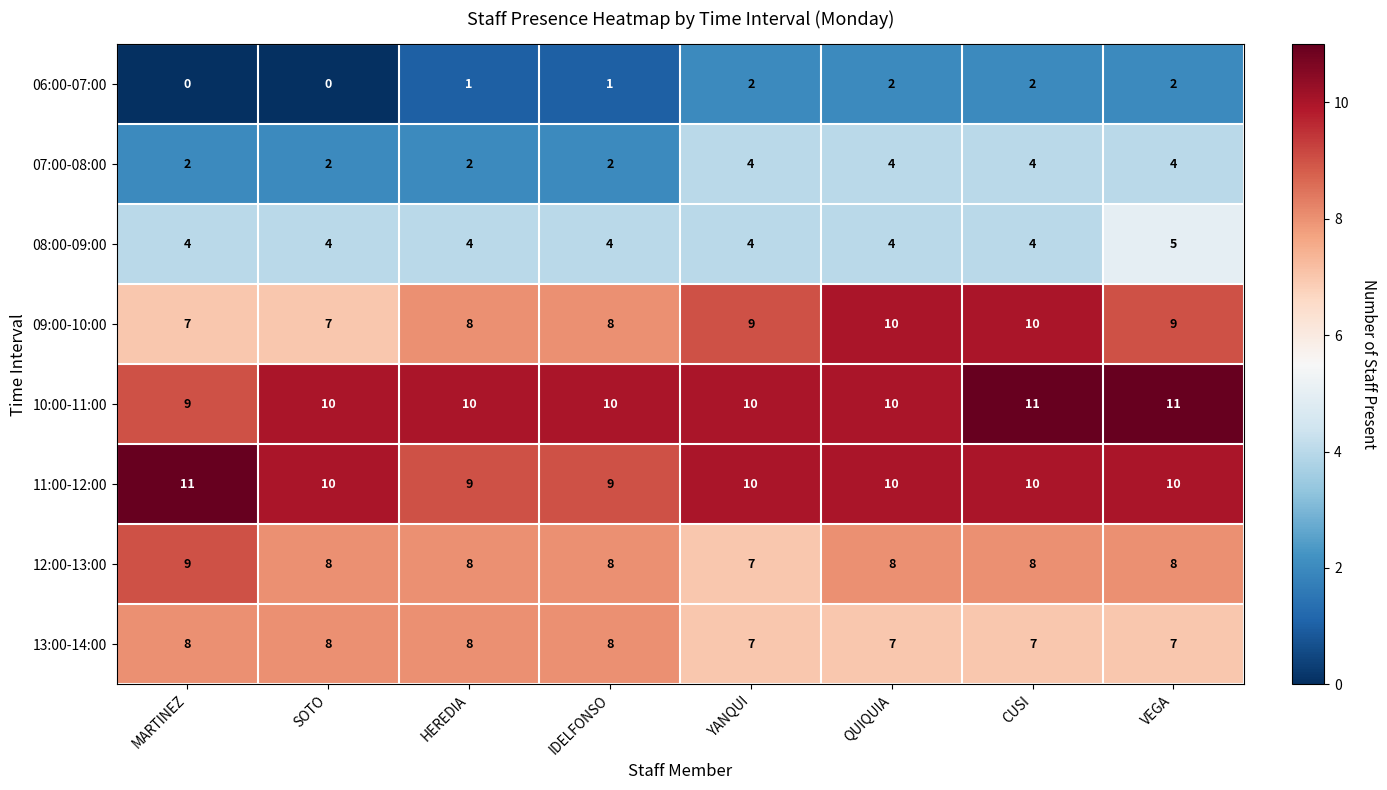

How many series are shown in this chart?

8